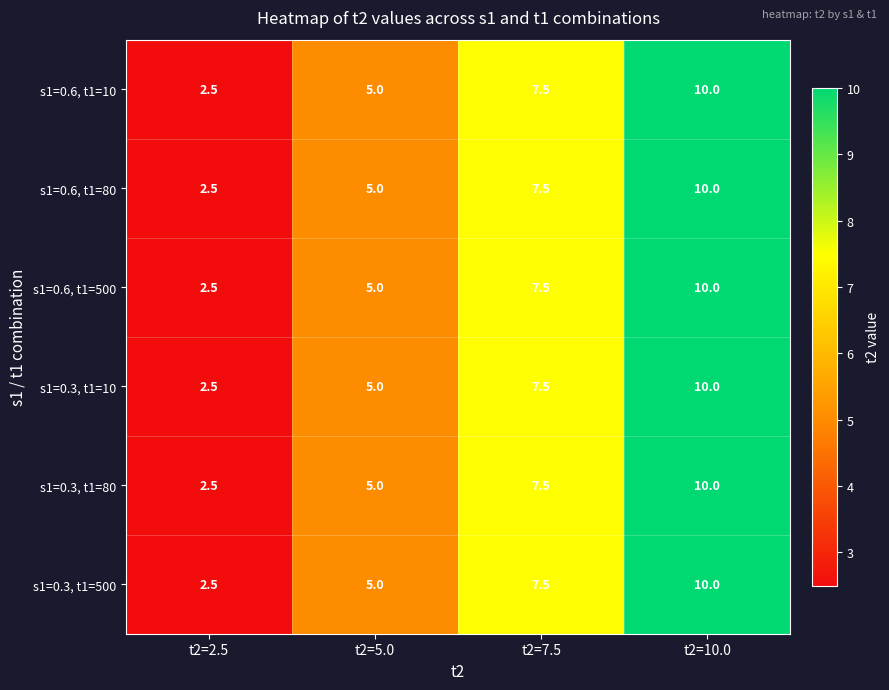

The value of s1=0.6, t1=10 at t2=2.5 is 4.2. True or false?

False